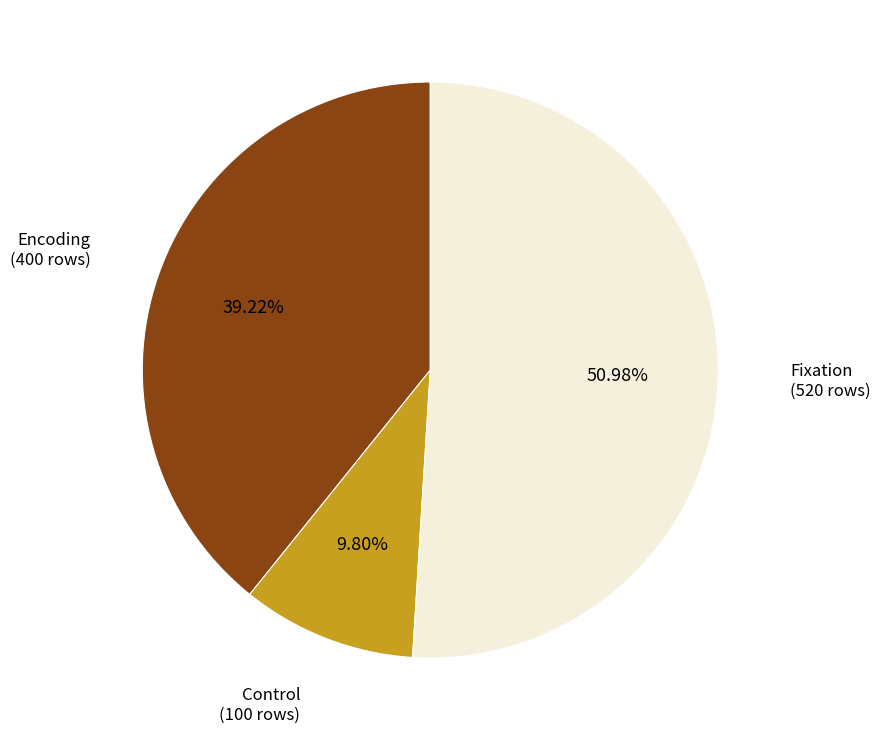

Is there a majority slice in this chart?

Yes